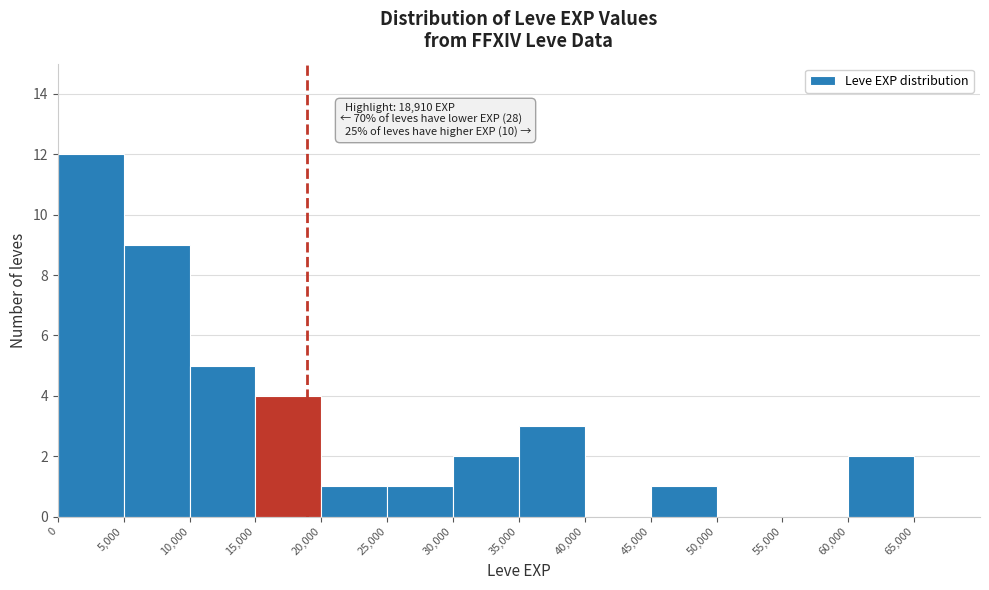

Which range on the x-axis has the tallest bar?

0 to 5000